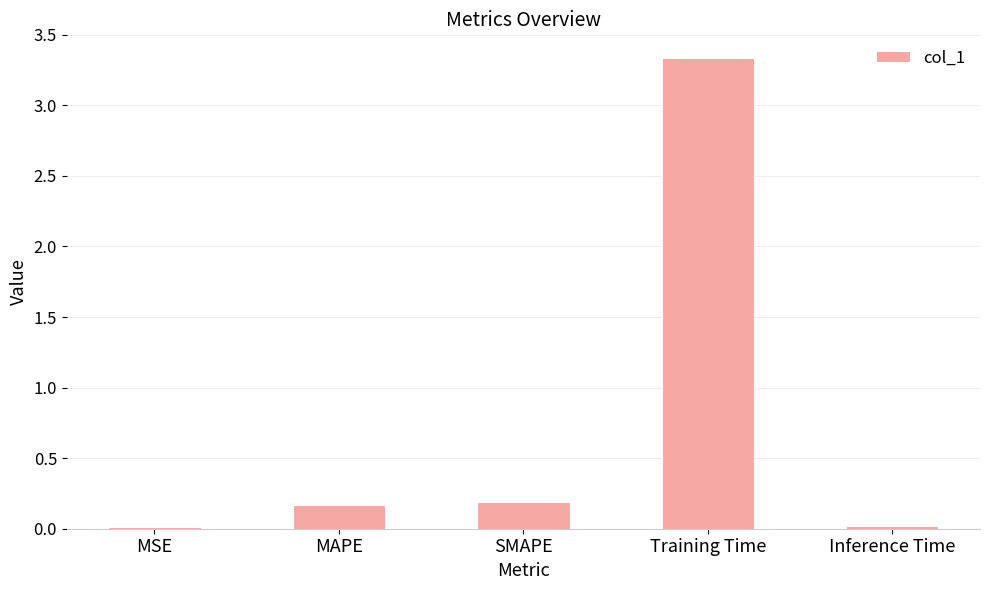

What is the average value?

0.7